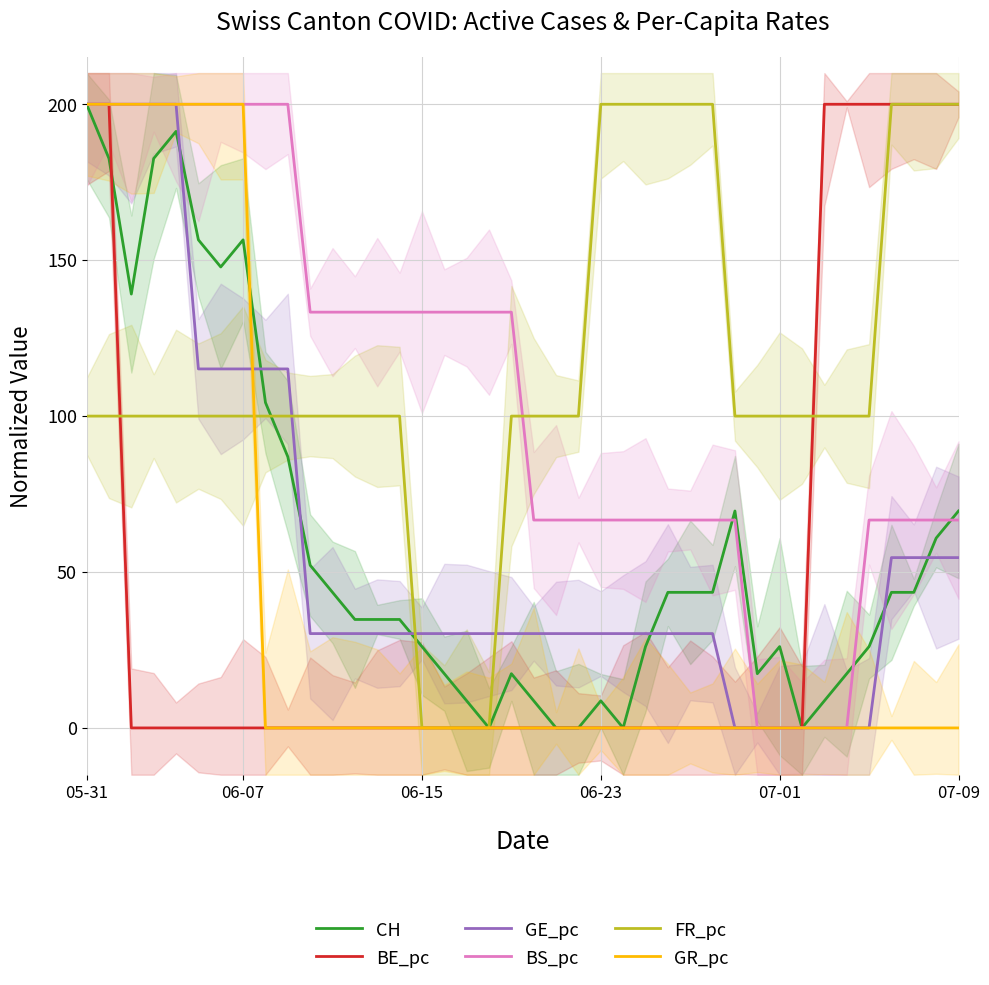

Between 14 and 24, which series saw the biggest shift?

FR_pc